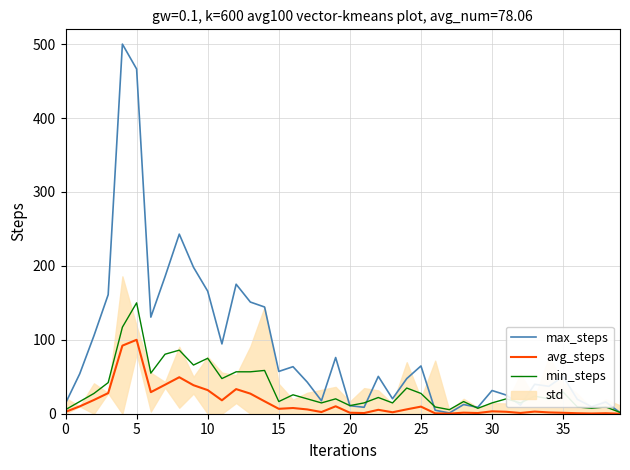

Rank the series by their maximum value, from highest to lowest.

max_steps, min_steps, avg_steps